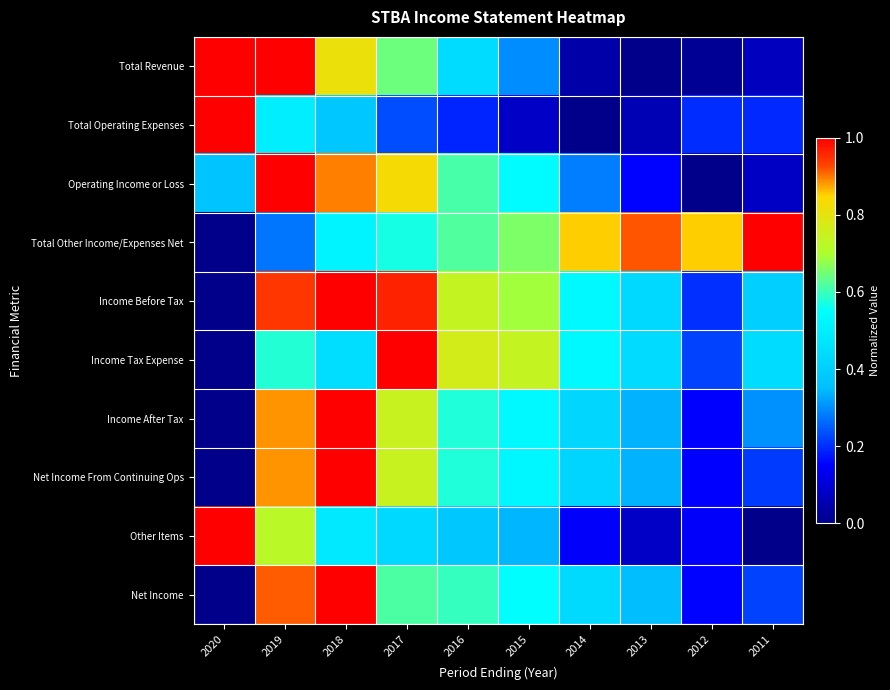

At how many categories does at least one series exceed 0?

10